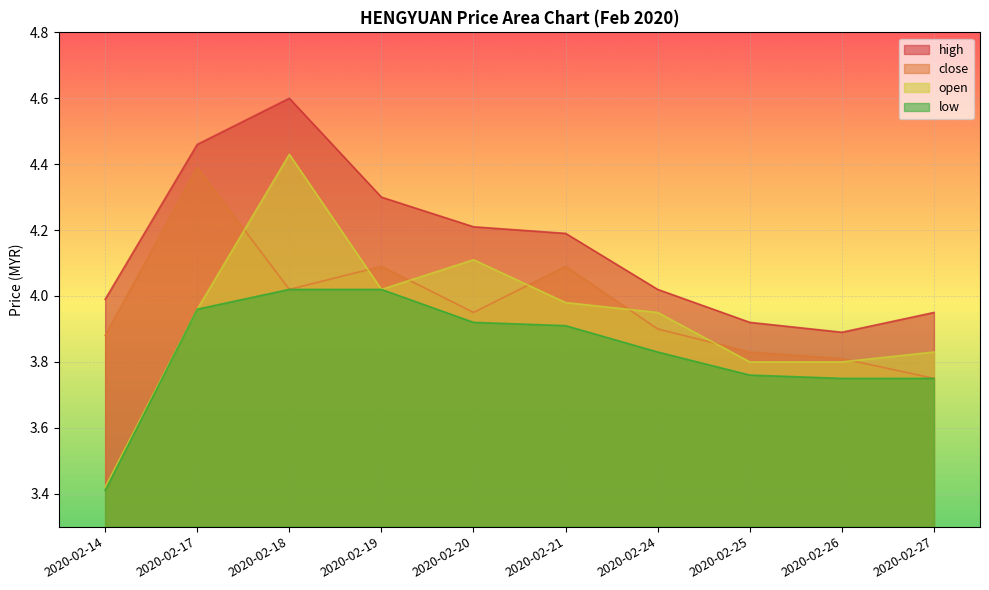

At which category does the chart reach its minimum across all series?

2020-02-14